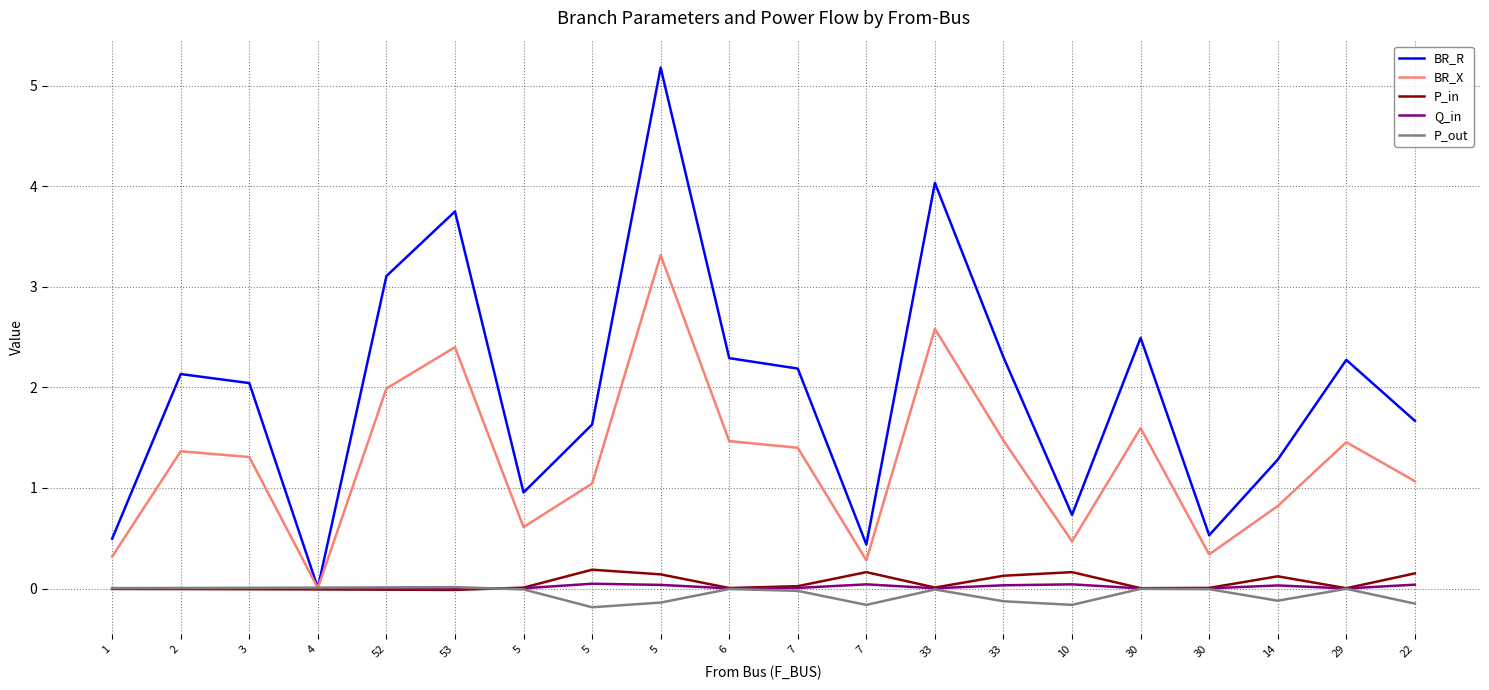

Where does the BR_R series first go above 2?

2